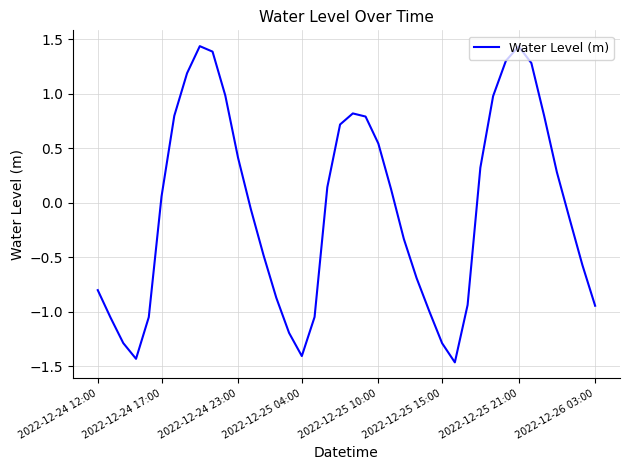

What is the difference between the maximum and minimum values?

2.9